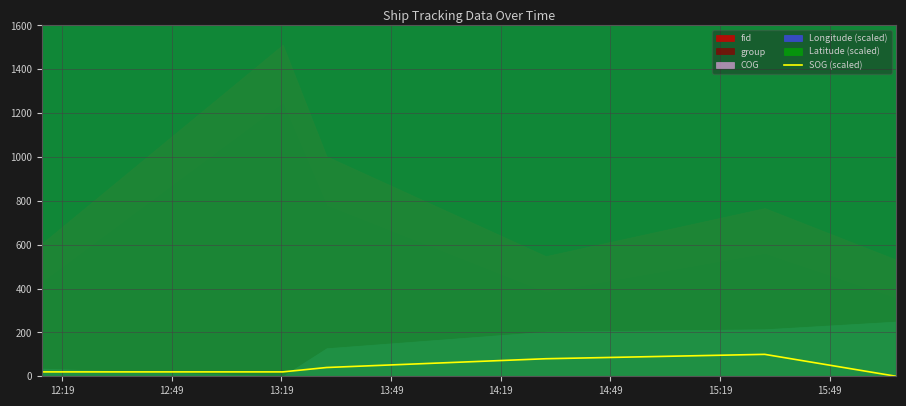

How many lines are shown in the chart?

1